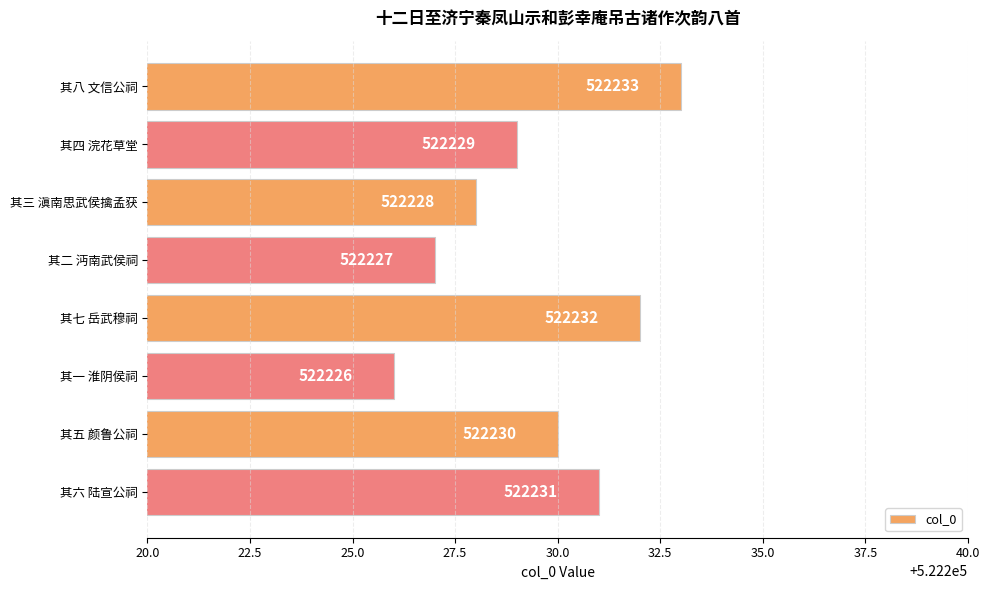

The chart shows a value of 280691 at 其七 岳武穆祠. True or false?

False